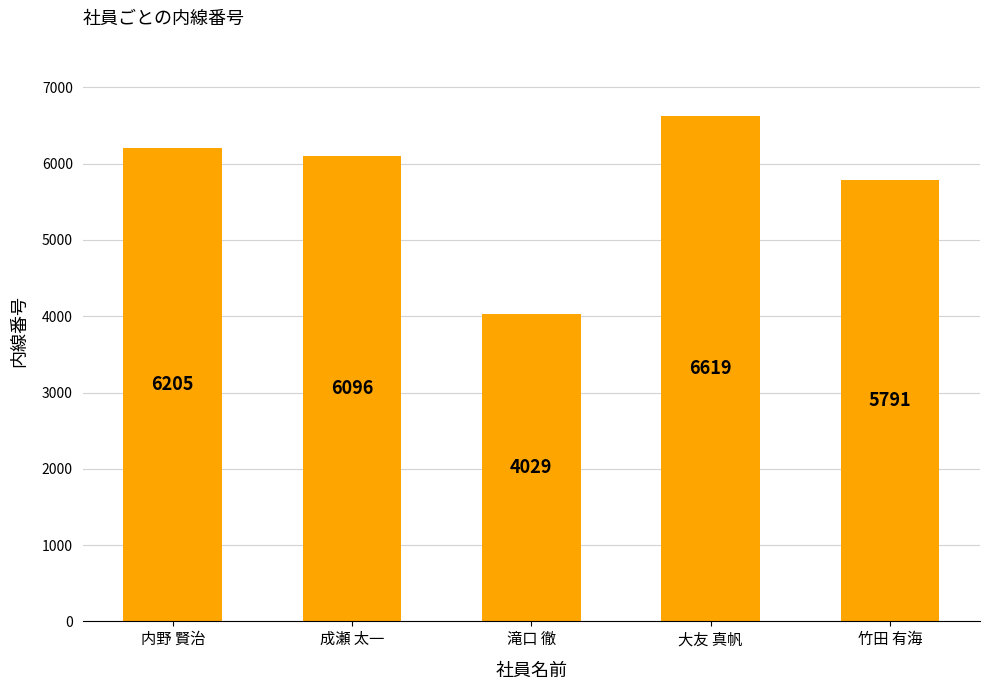

Does the chart contain stacked bars?

No